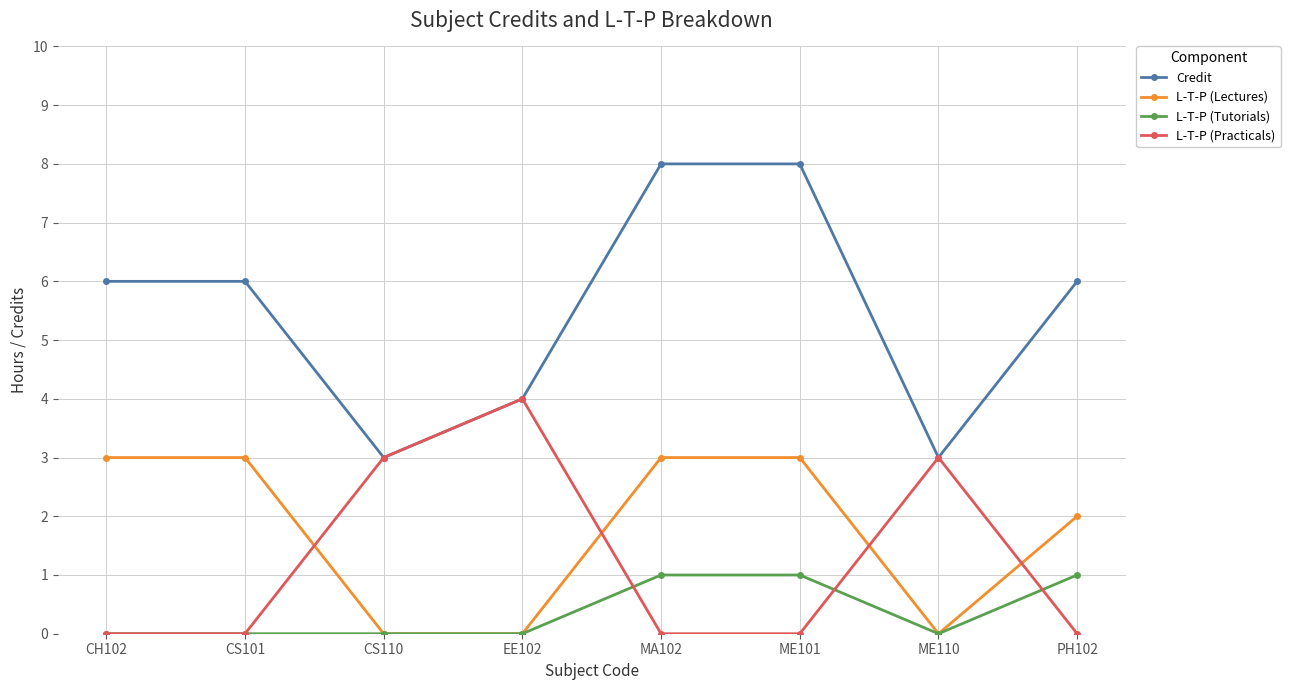

How many data points in L-T-P (Lectures) are less than 3?

4